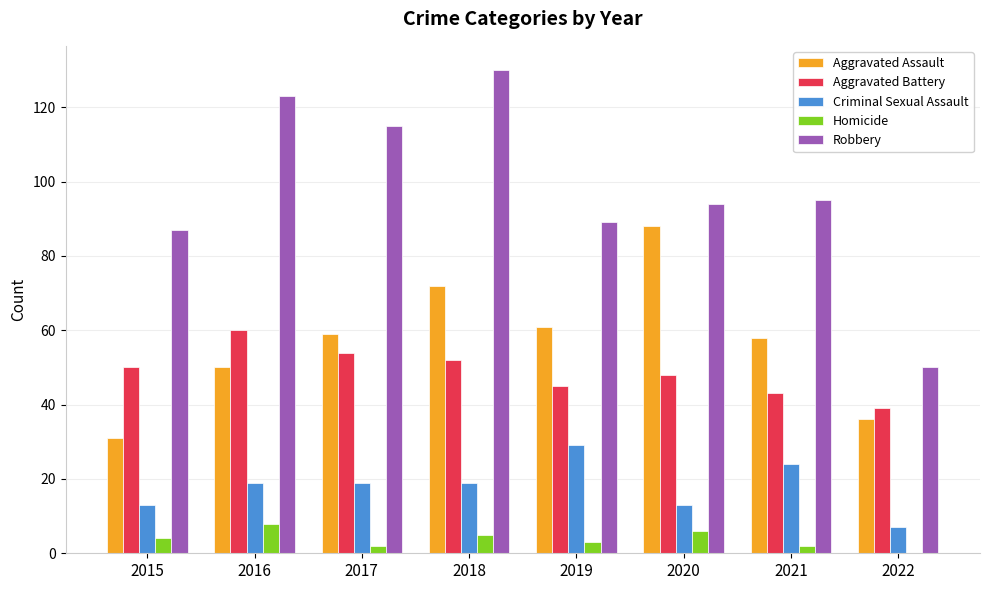

Which series has the largest total across all categories?

Robbery